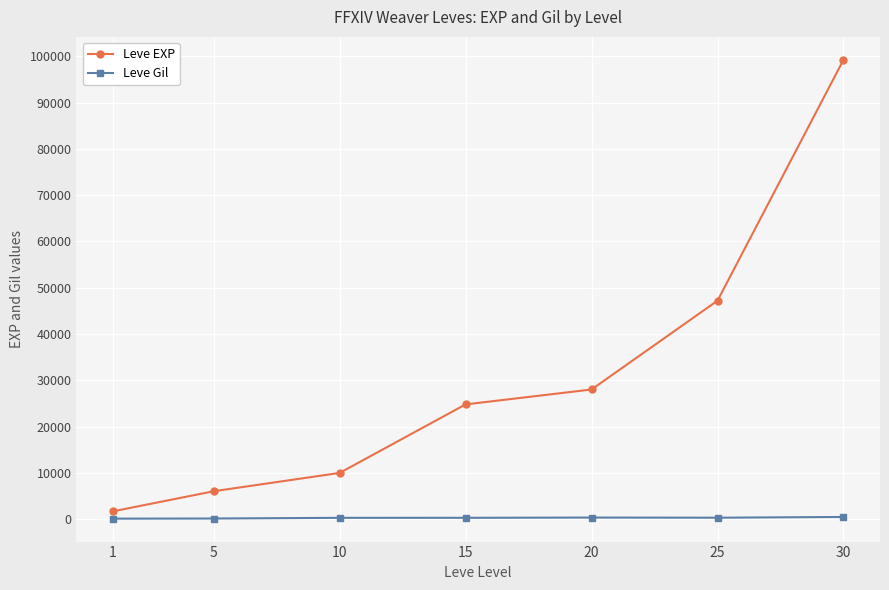

Does the chart have visible grid lines?

Yes